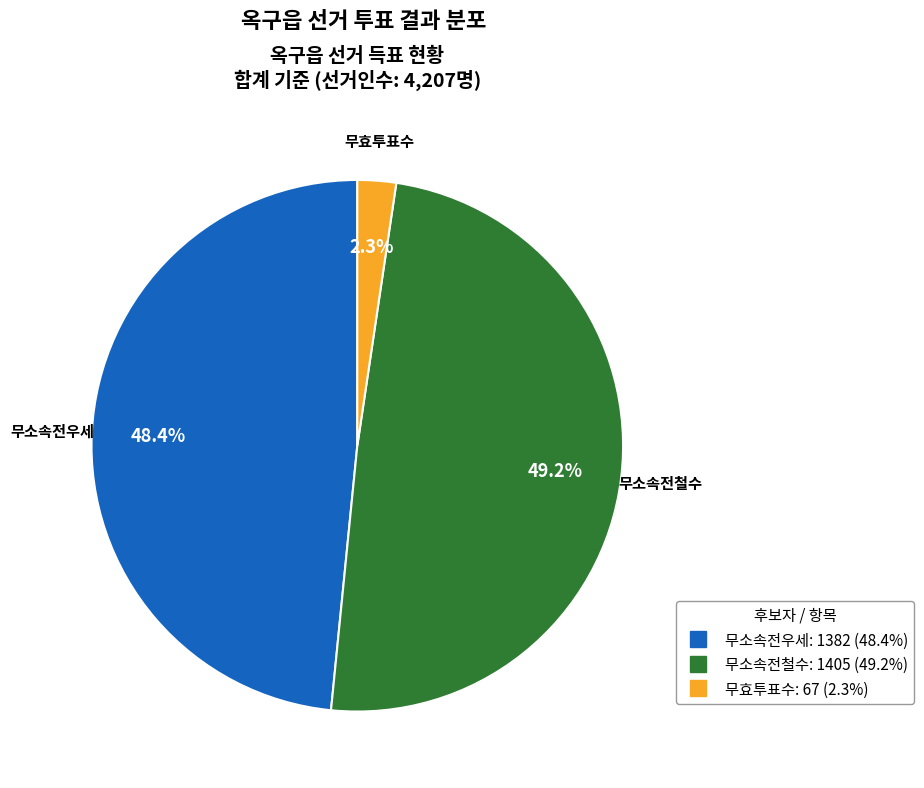

Is 무소속전우세 the majority of the pie?

No